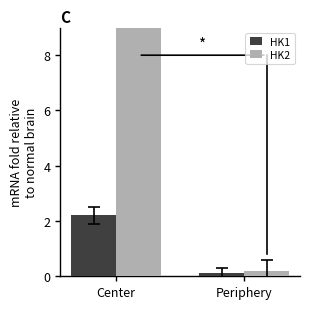

Which series has the largest total across all categories?

HK2